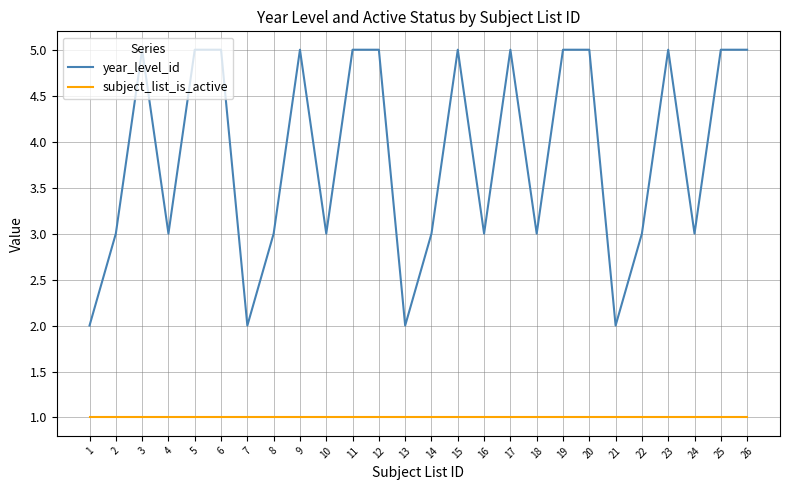

What is the difference between the year_level_id values at 21 and 2?

1